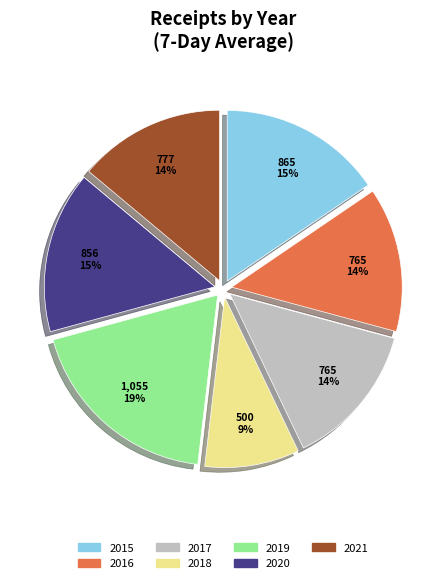

How many slices are in this pie chart?

7